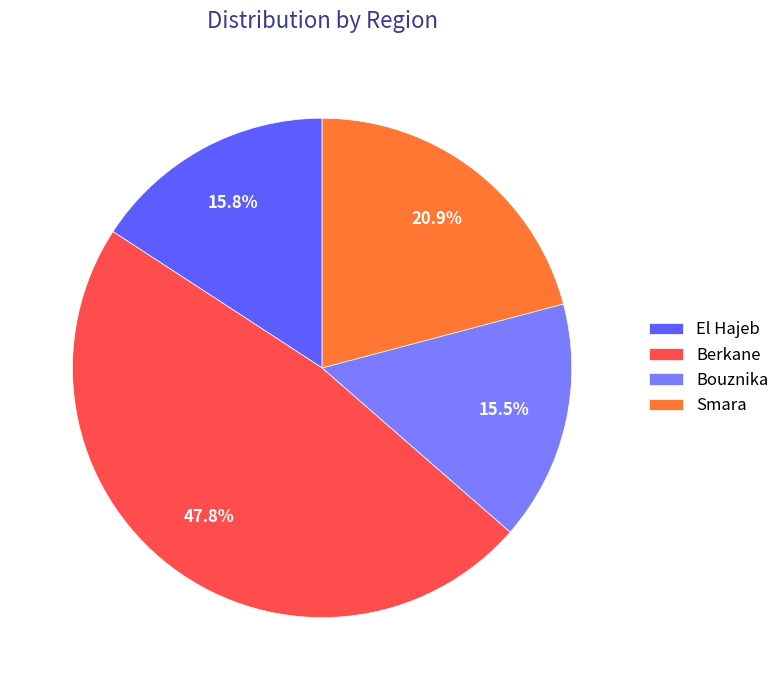

Is it true that Bouznika is 27% of the pie?

False